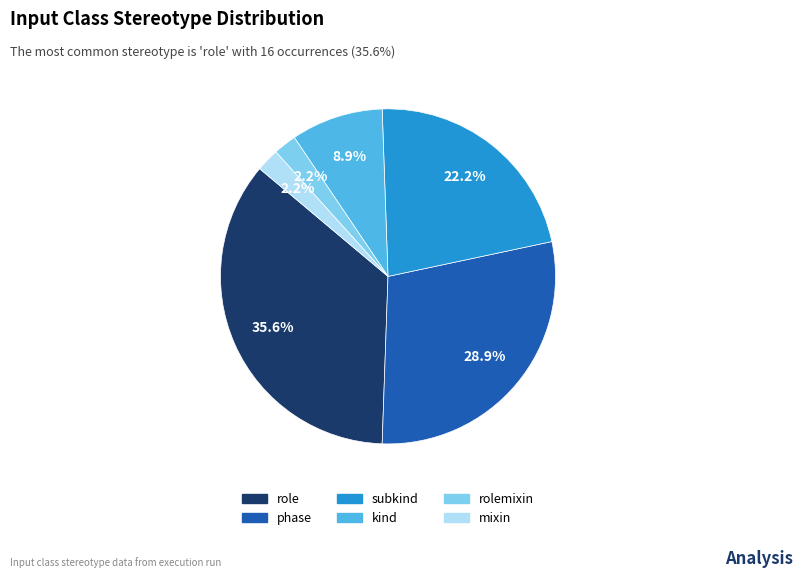

Does any single category account for the majority?

No